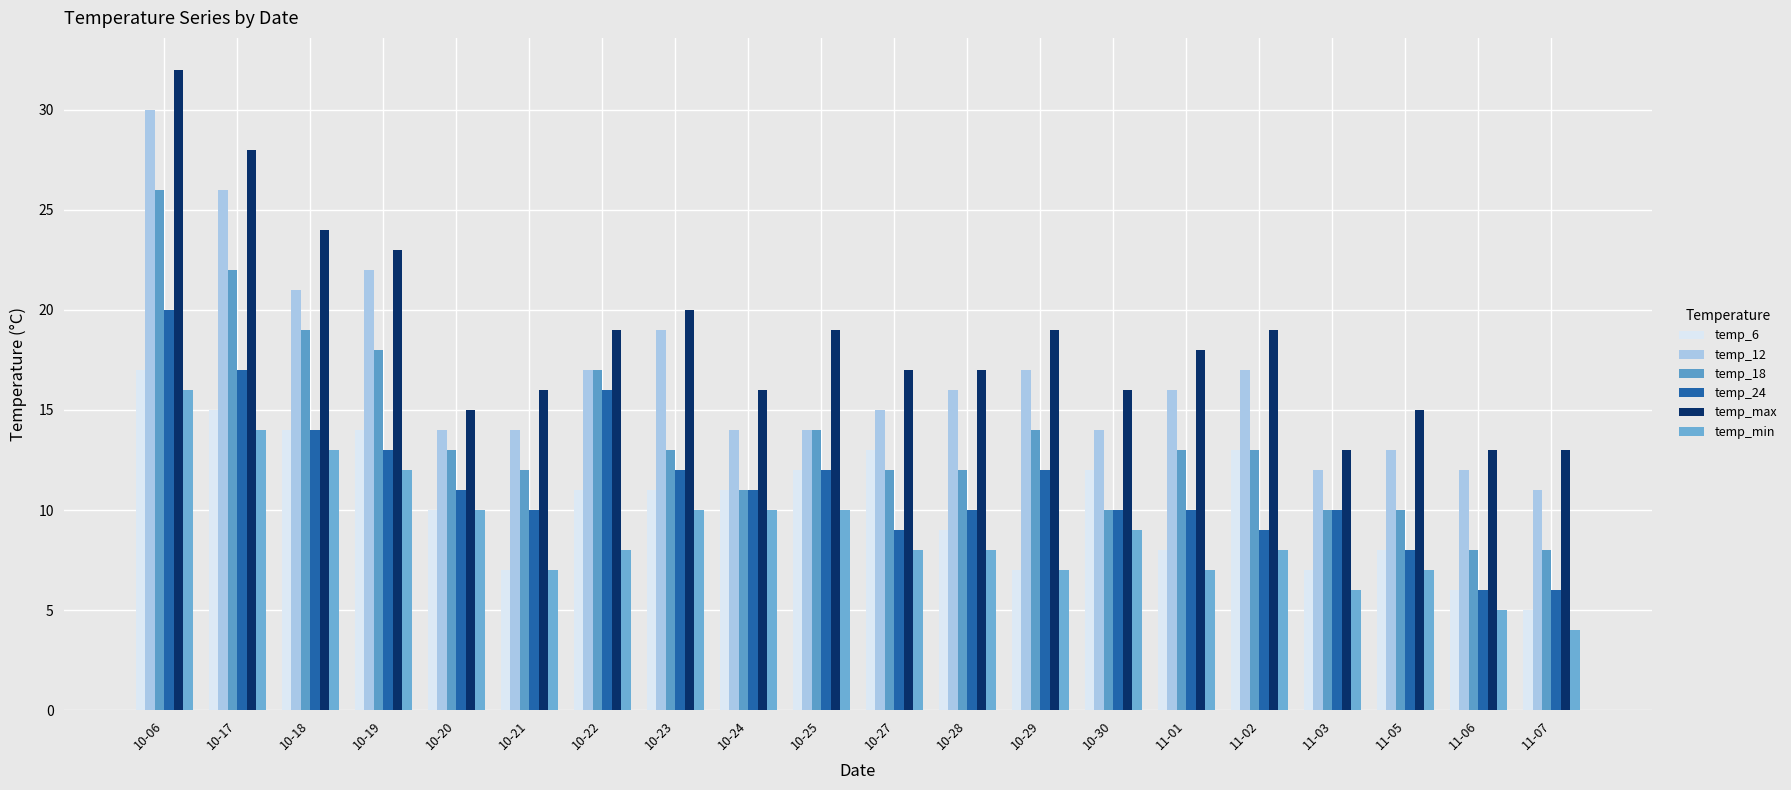

What position from the right is 10-27?

10